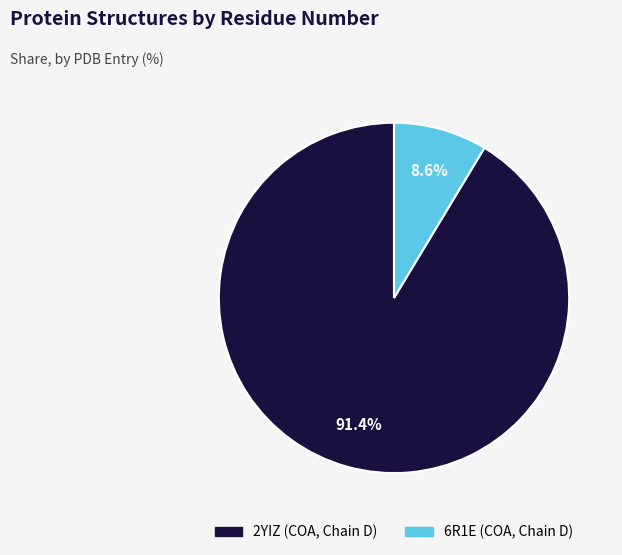

What percentage is the 2YIZ (COA, Chain D) slice, to the nearest percent?

91%